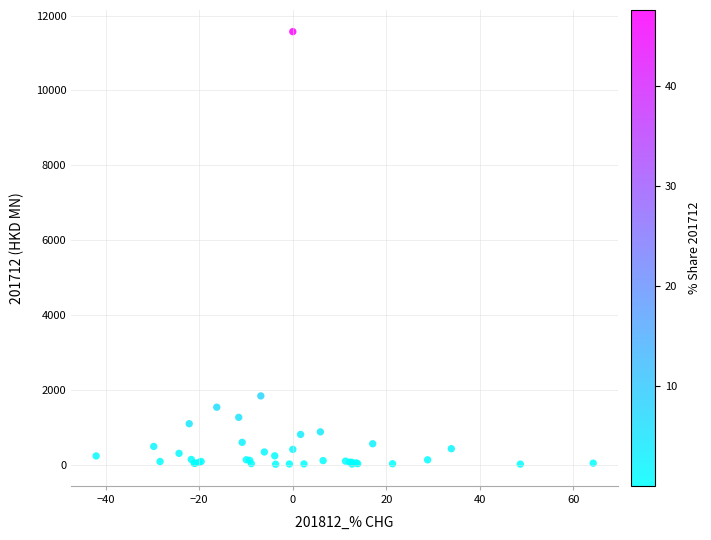

What Y value in the scatter plot is closest to 5793?

1839.8